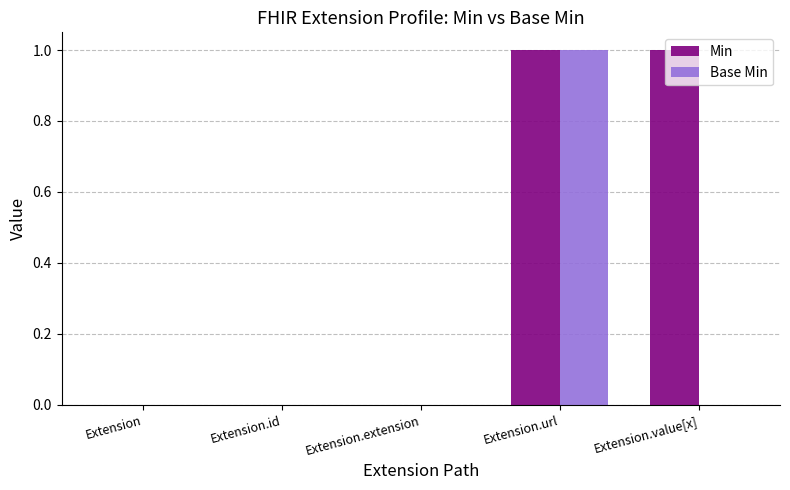

Reading left to right, transcribe all the data shown in this chart.

Min: Extension=0	Extension.id=0	Extension.extension=0	Extension.url=1	Extension.value[x]=1
Base Min: Extension=0	Extension.id=0	Extension.extension=0	Extension.url=1	Extension.value[x]=0